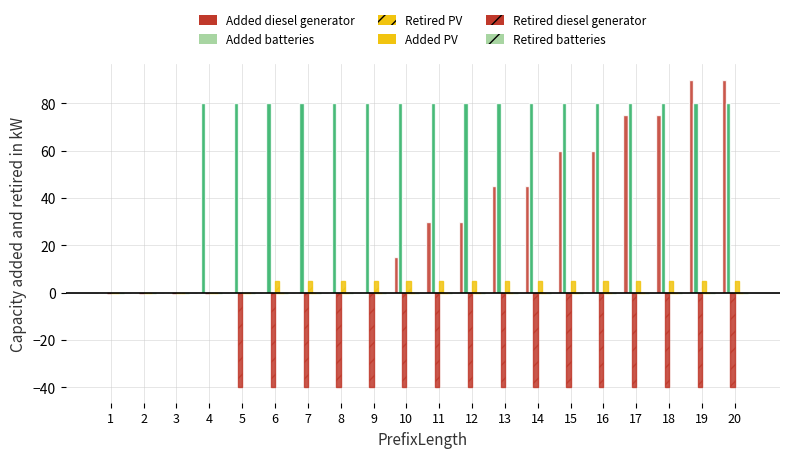

Are the bars grouped side by side (vs. stacked)?

Yes